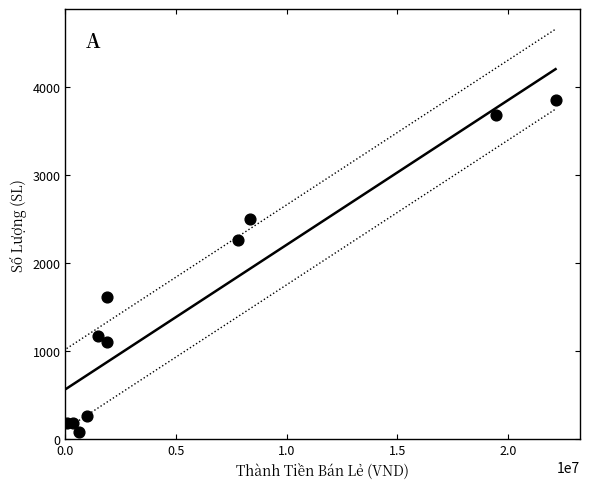

What is the average X value?

5905286